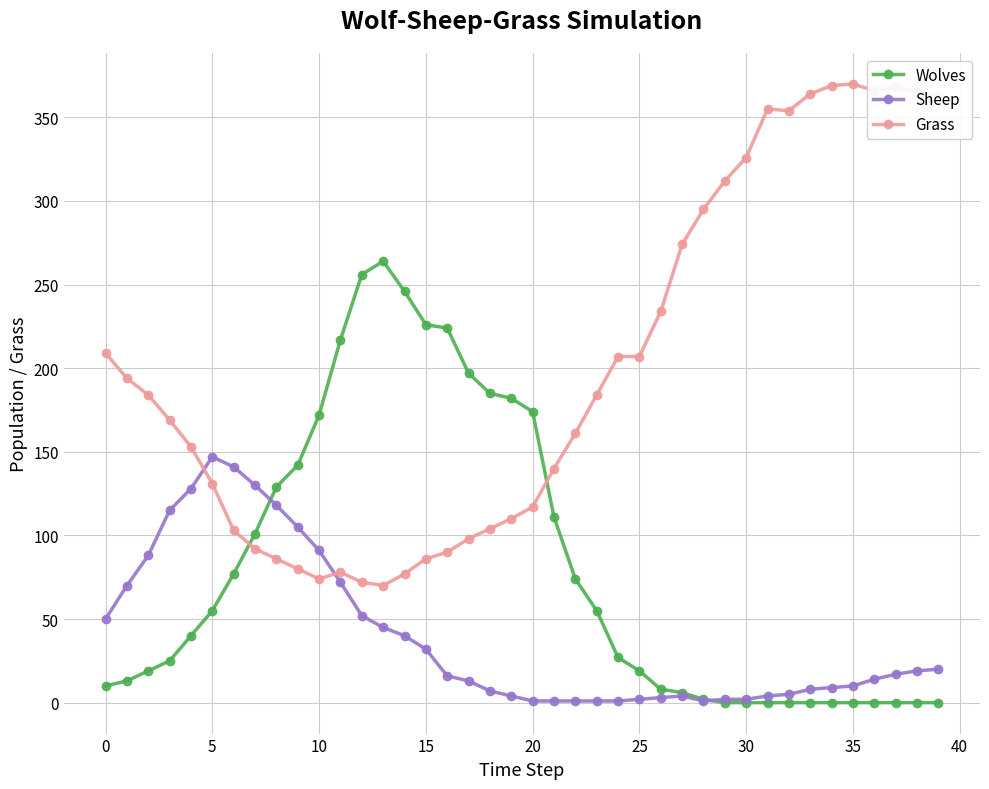

What is the value of the Wolves point at the 31st from the left?

0